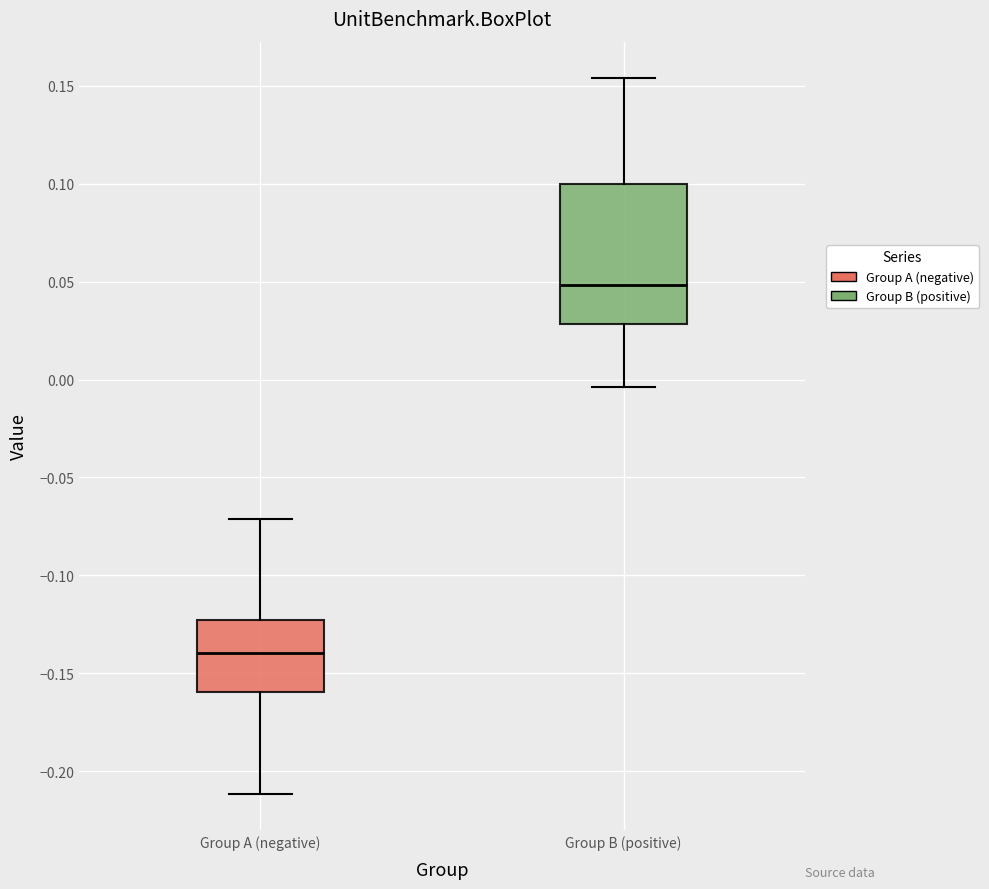

Reading left to right, read every box against the y-axis: the position of its median line, the range the box covers, and the ends of its whiskers. The values are not printed on the chart, so give them approximately, as read against the axis.

Group A (negative): median -0.140, box -0.160 to -0.125, whiskers -0.210 to -0.070
Group B (positive): median 0.050, box 0.030 to 0.100, whiskers -0.005 to 0.155